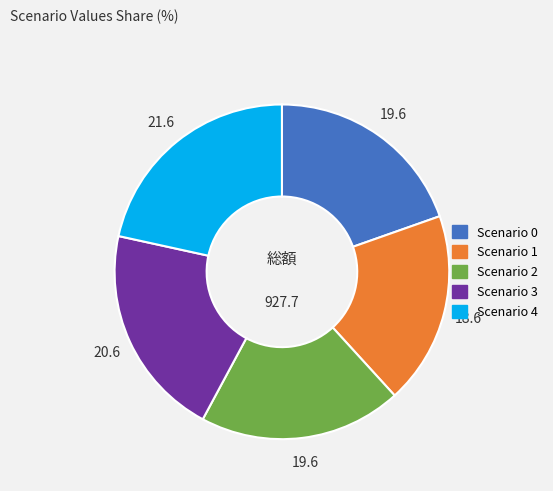

Approximately how many times larger is the value at Scenario 0 compared to Scenario 3?

1.0